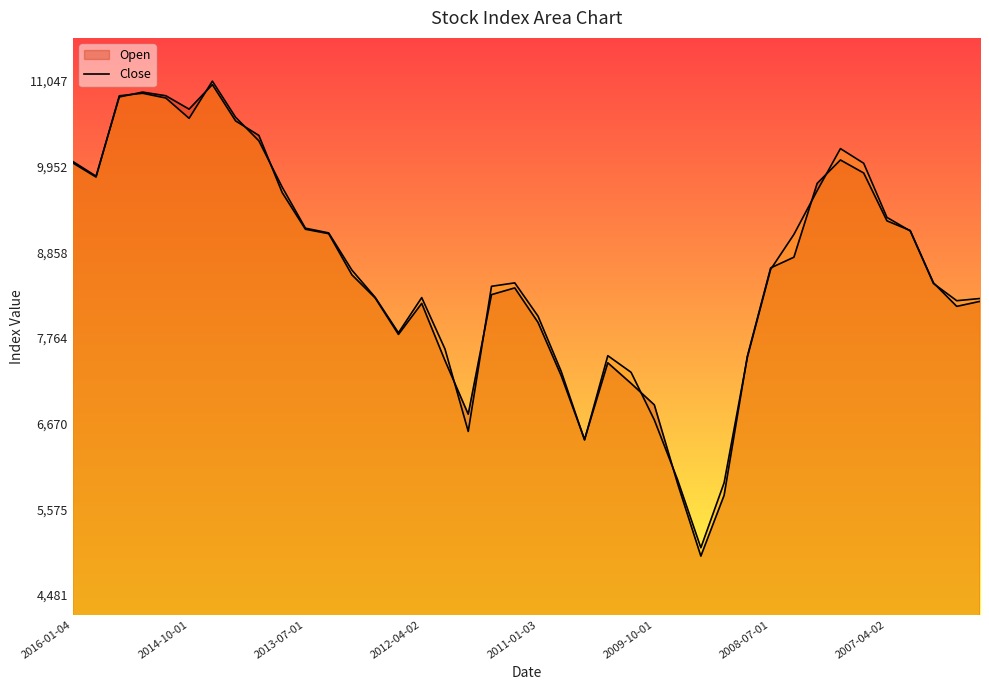

How many interior local valleys does the Close series have?

7